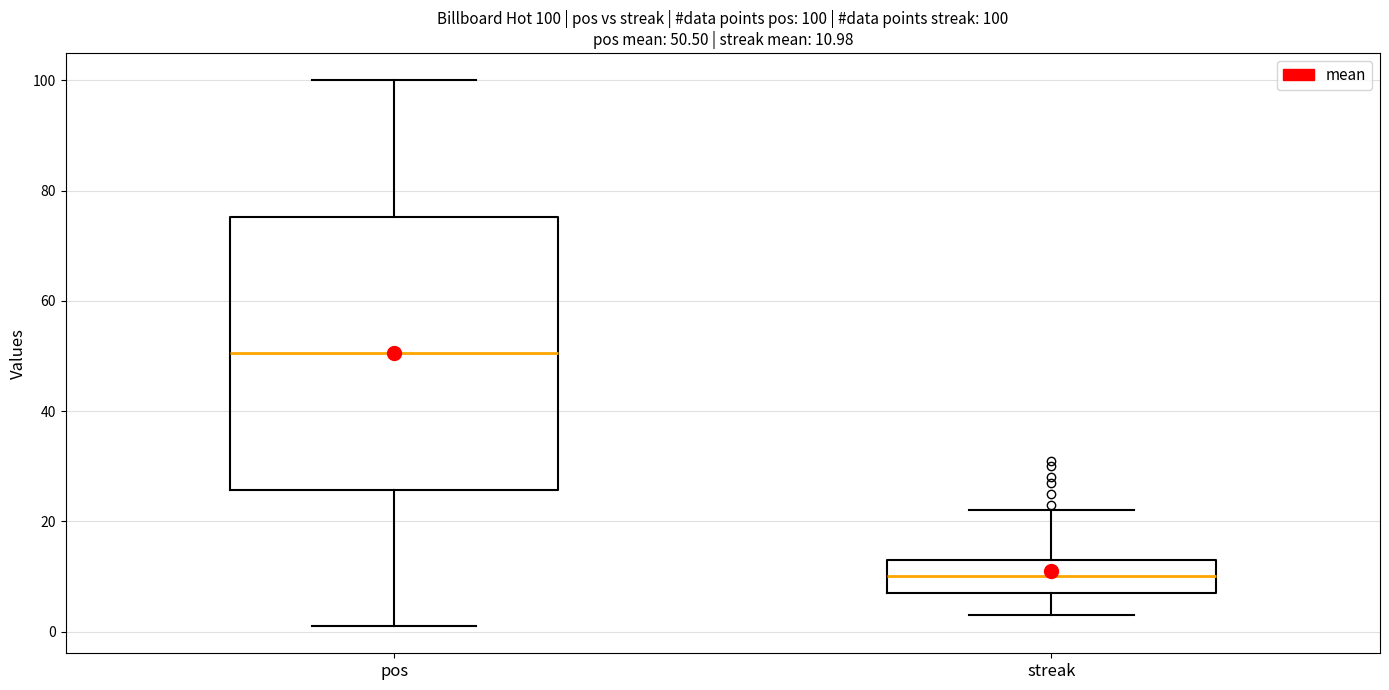

Which box is the tallest, from its lower edge to its upper edge?

pos